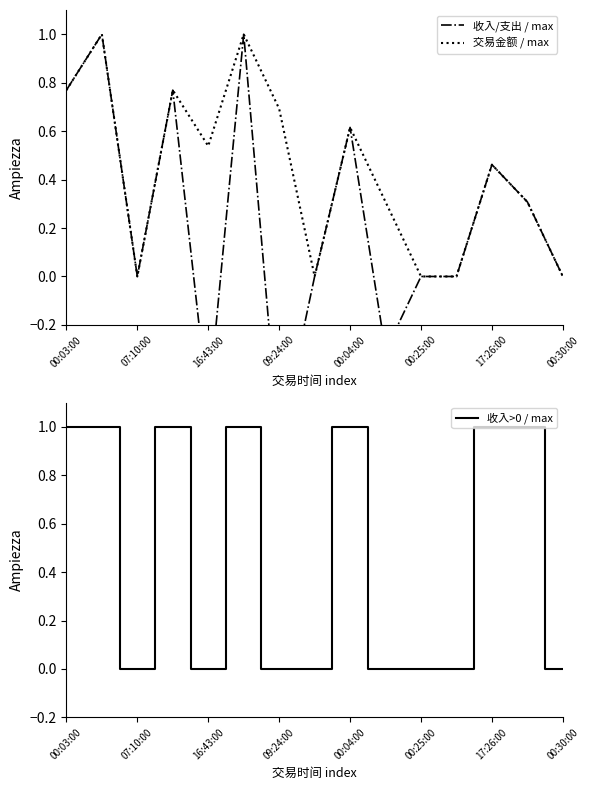

The 收入/支出 / max series shows 0.0 at 11. True or false?

True